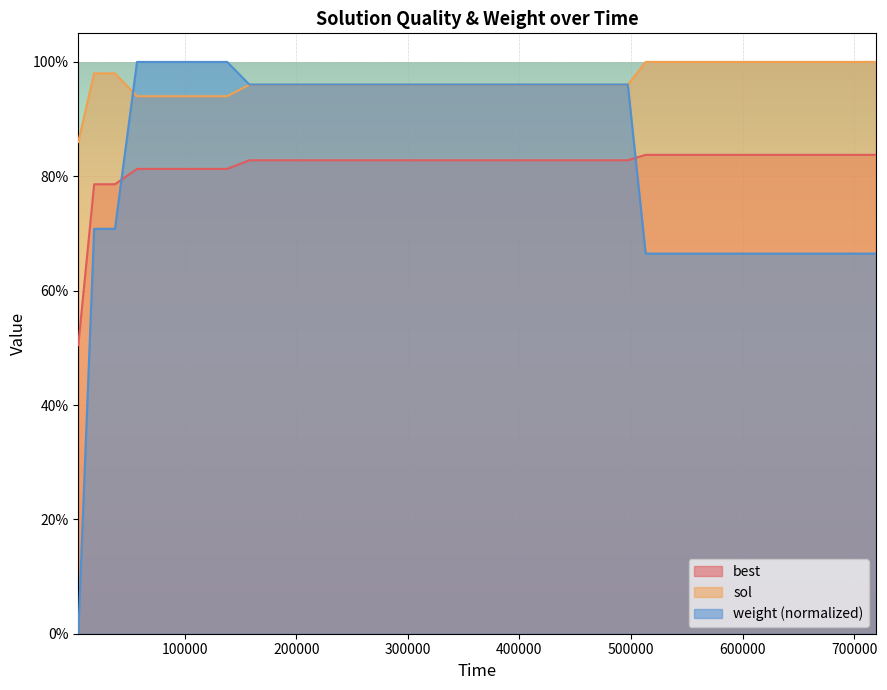

How many categories are shown in the chart?

40